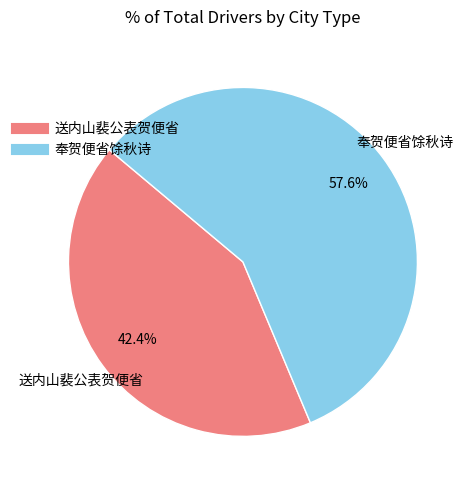

To the nearest percent, what is the difference between the largest and smallest slice percentages?

15%